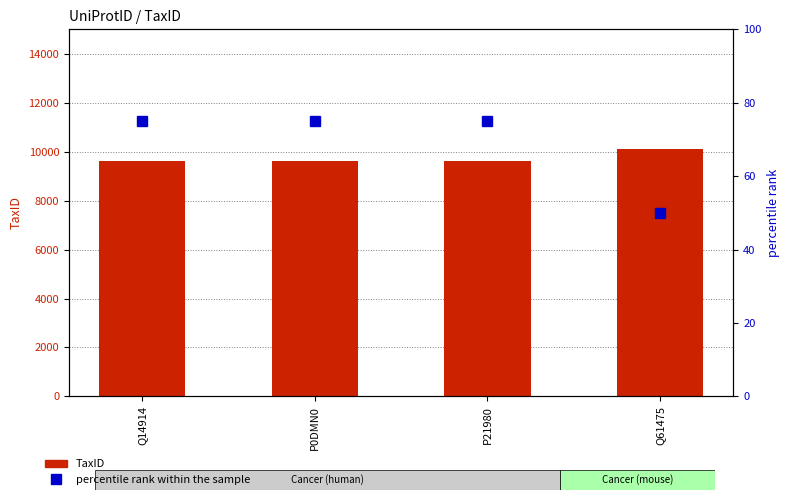

Is the value of percentile rank within the sample at P21980 greater than the value of TaxID at Q14914?

No